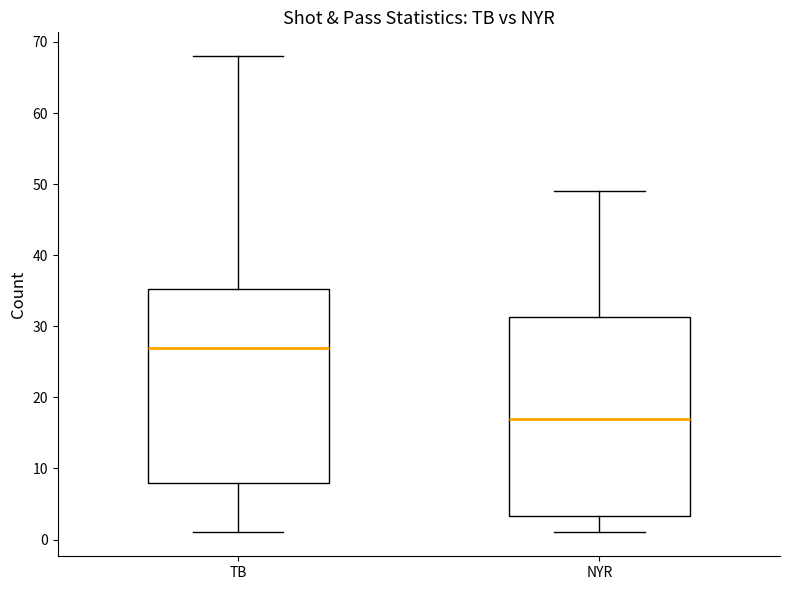

Which box's median line is the lowest?

NYR